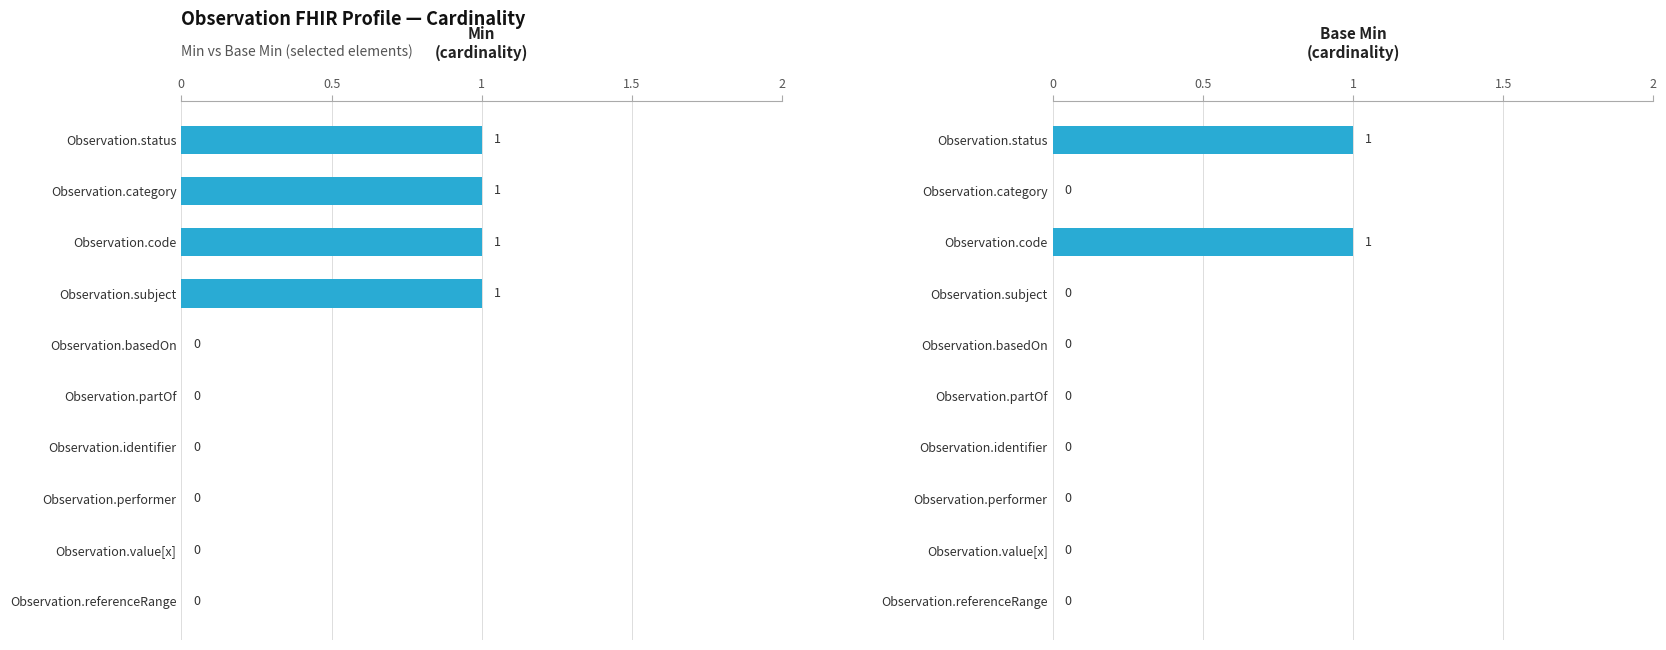

Rank the series by their maximum value, from lowest to highest.

Min, Base Min